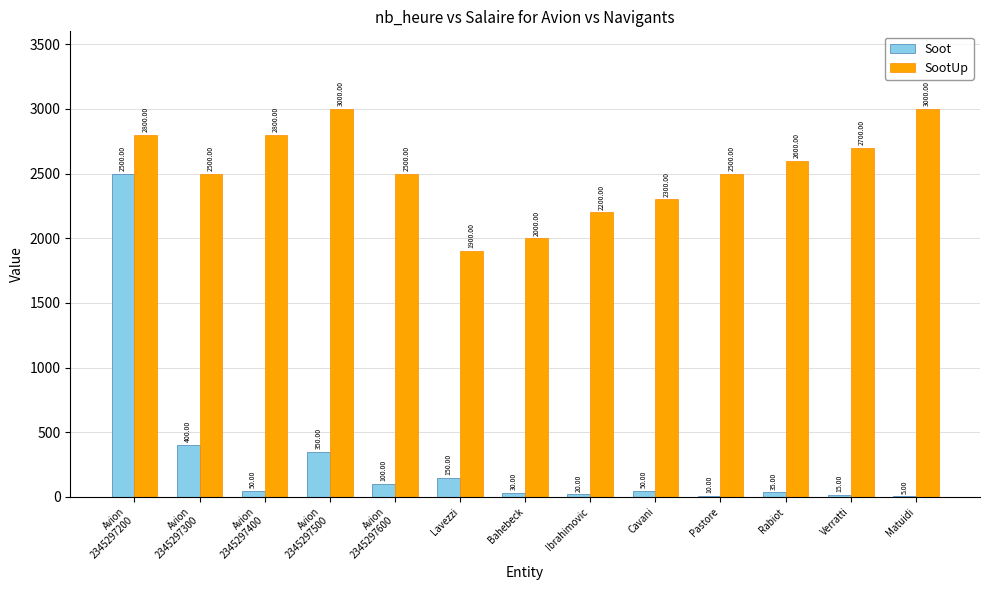

What is the sum of all SootUp values?

32800